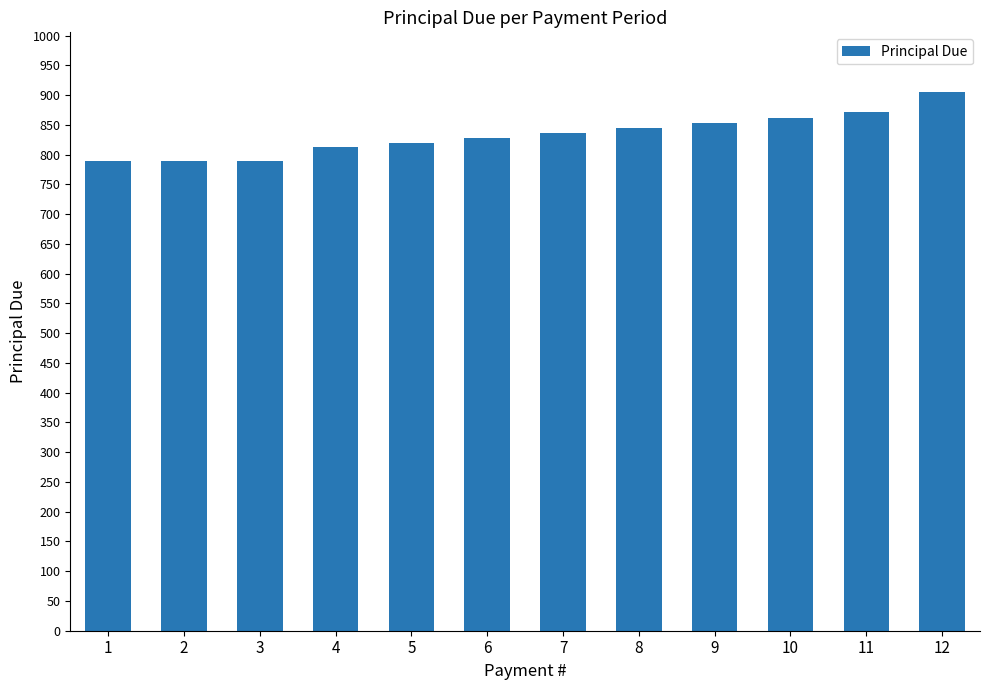

Where is the data nearest to the value 846?

8